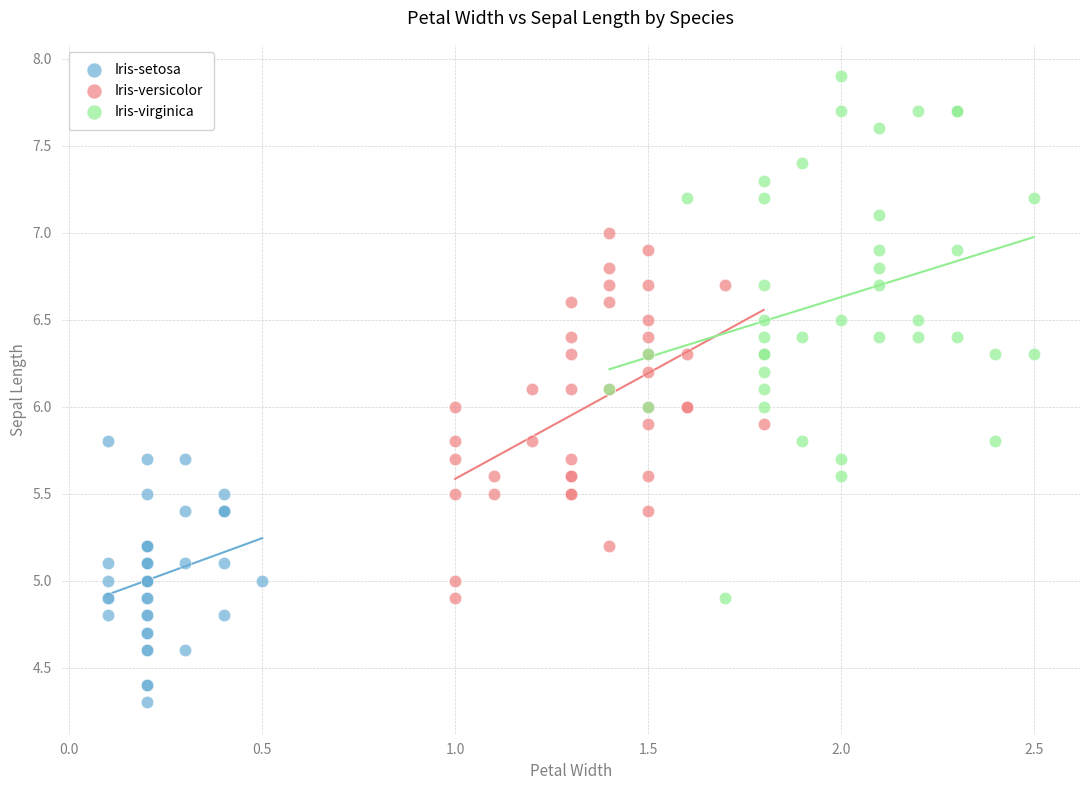

Which series has the widest spread of Y values?

Iris-virginica